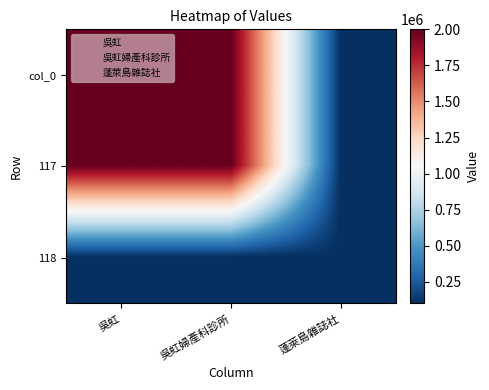

Count the number of categories in the chart.

3